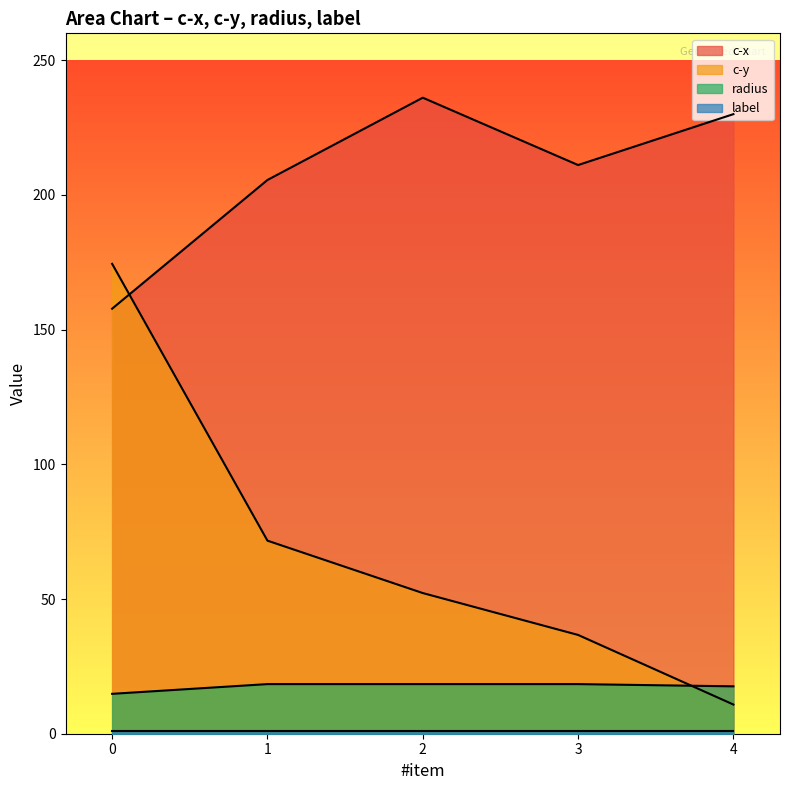

What is the difference between the maximum and minimum values in the radius series?

3.6